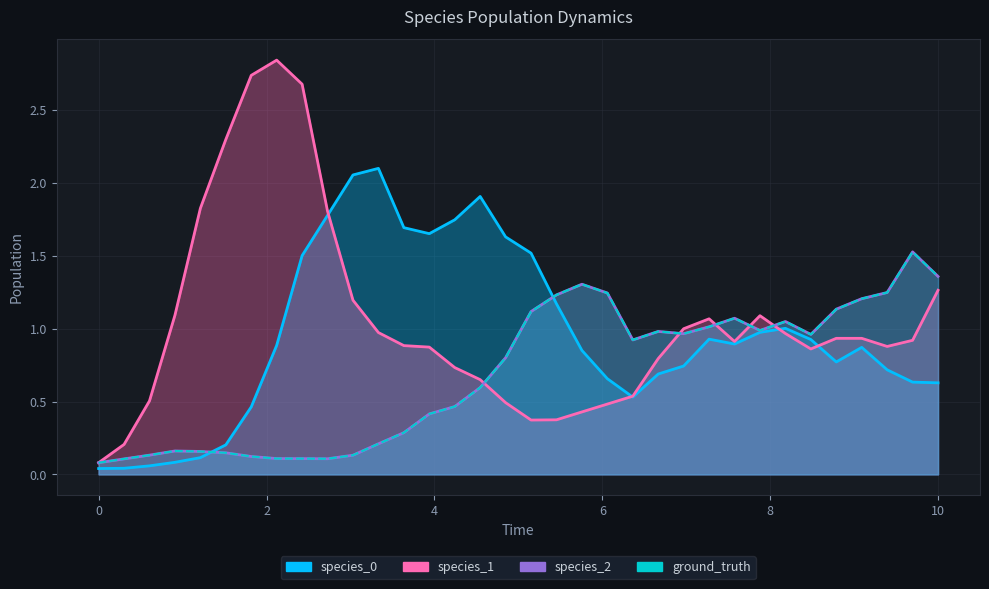

Between 0.0 and 8.484848484848484, which is larger?

8.484848484848484